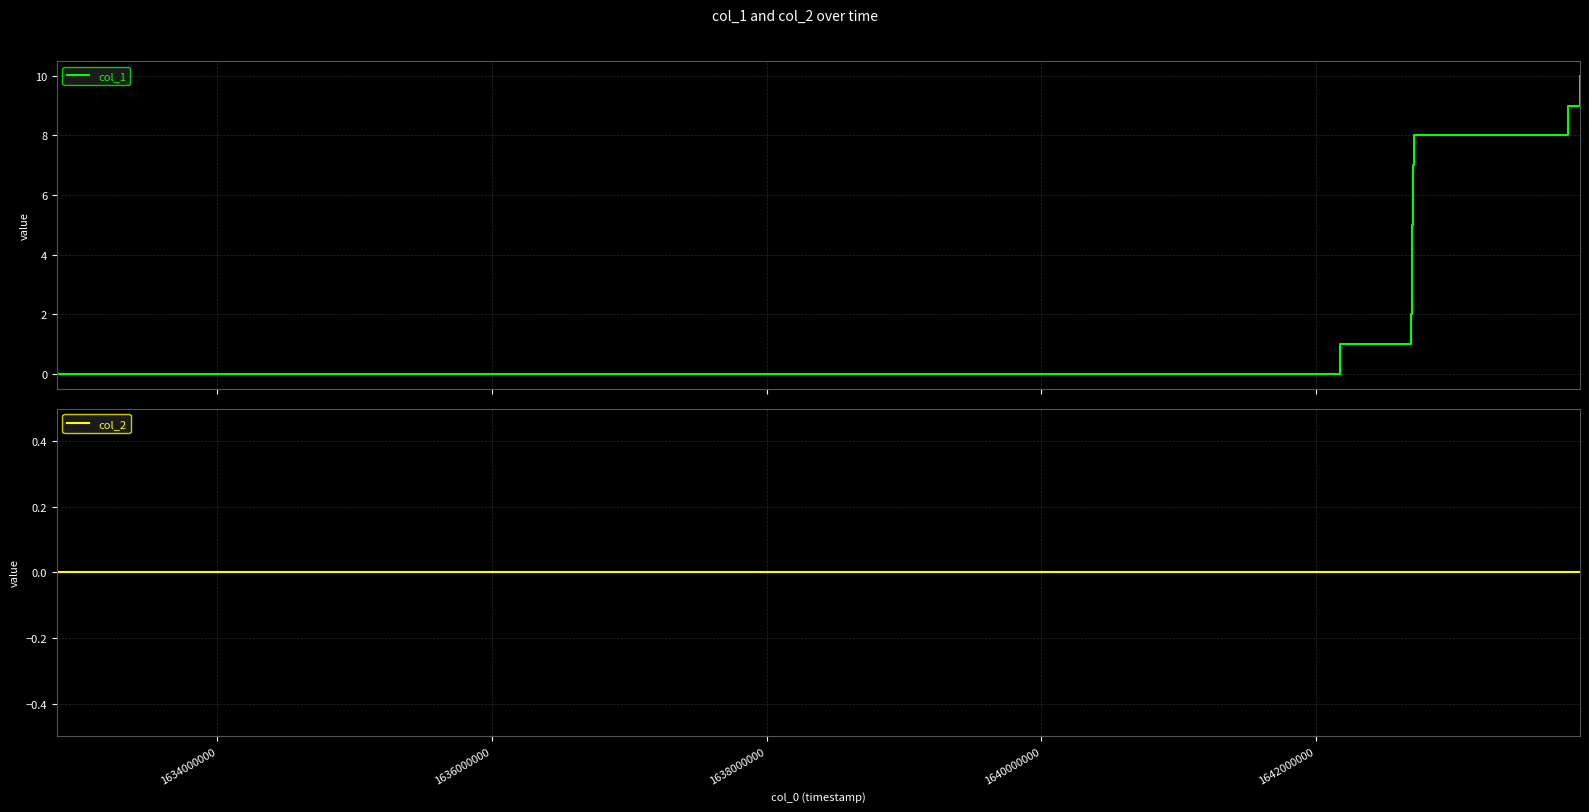

Which series has the largest total across all categories?

col_1